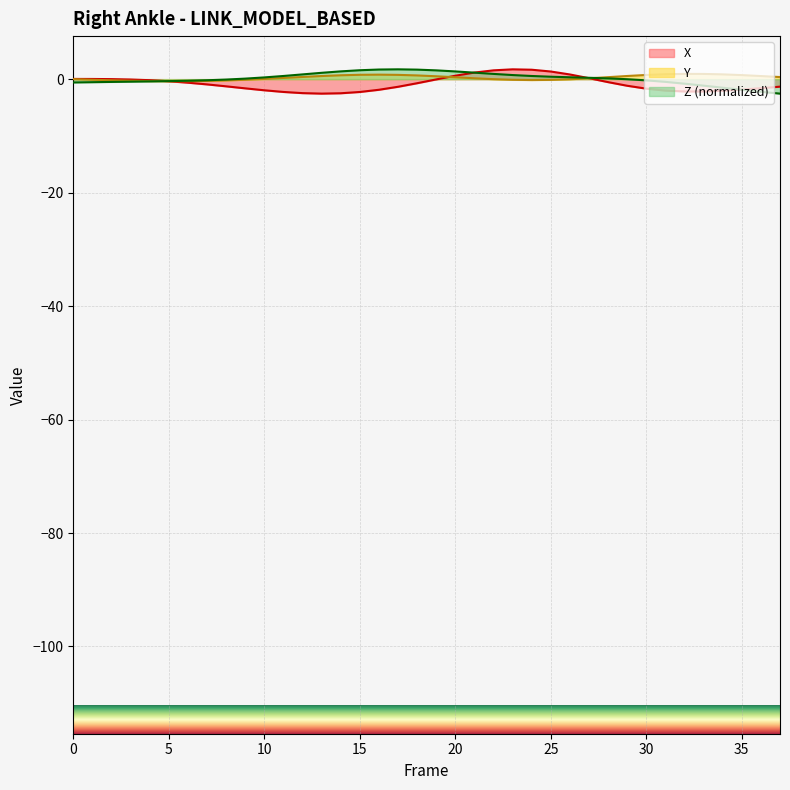

Which series has the largest total across all categories?

Y